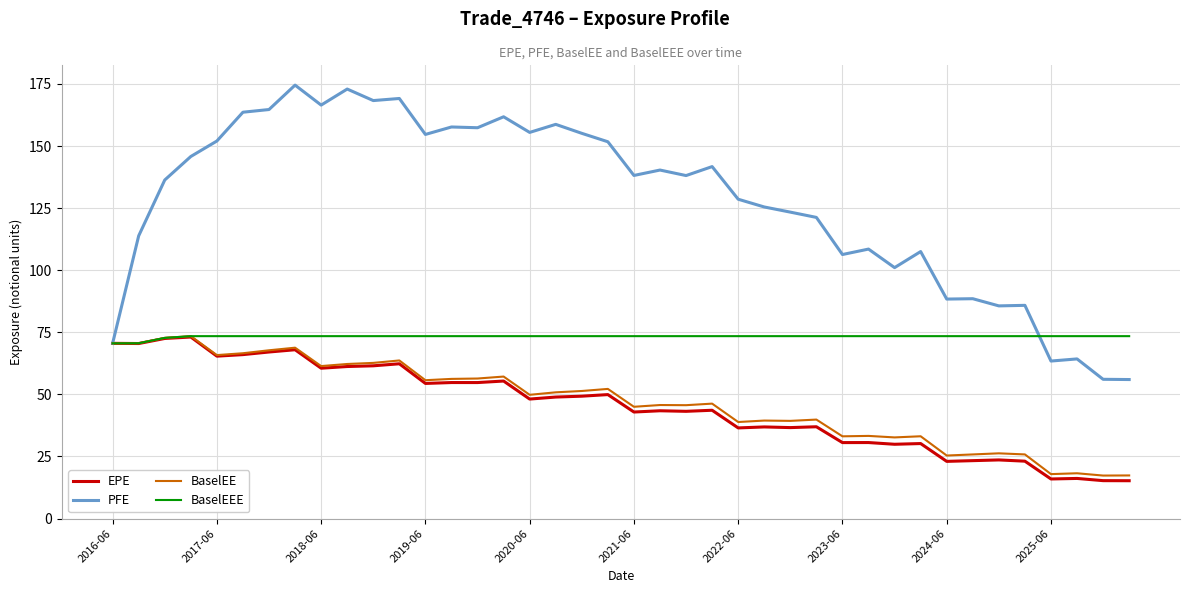

What is the maximum value for BaselEE?

73.4